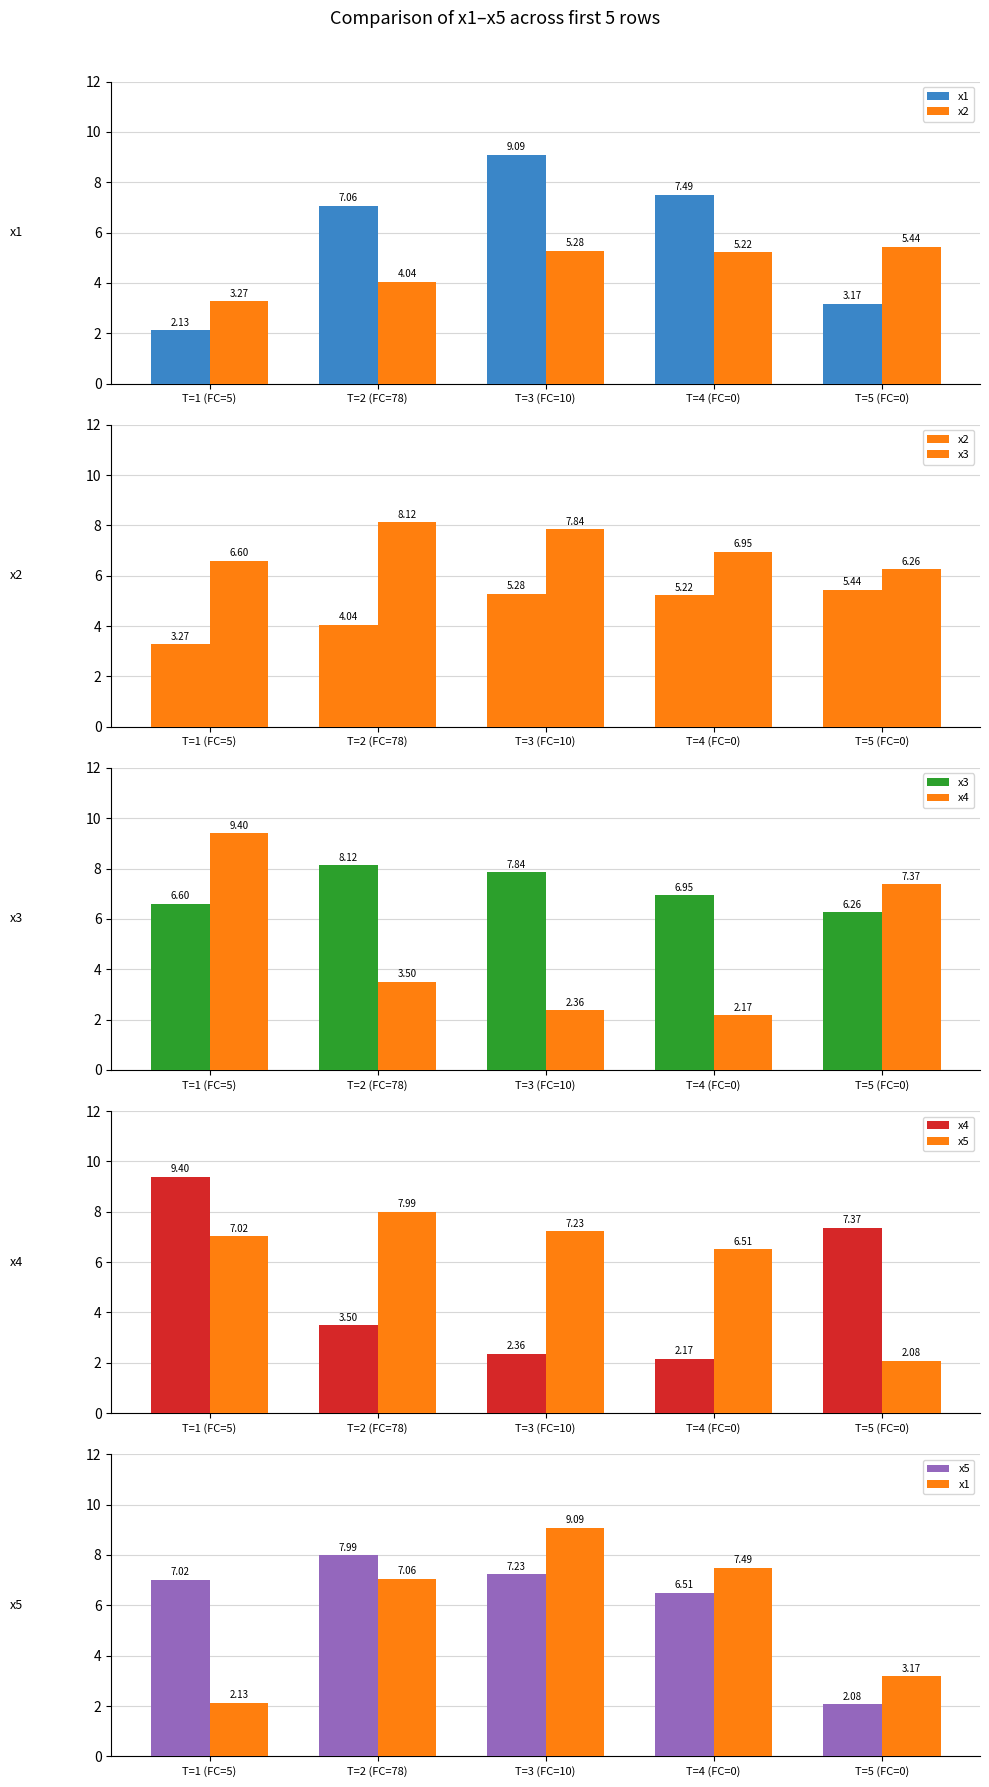

Is it true that x5 equals 7.0 at T=1 (FC=5)?

True